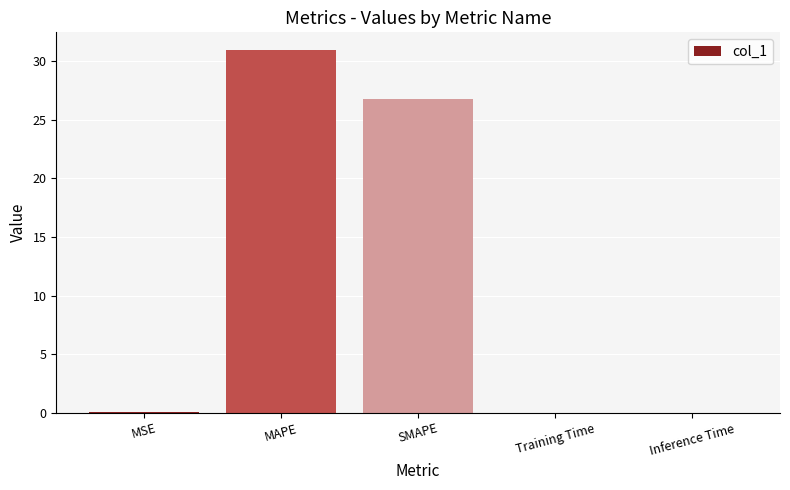

What value does the data have at MAPE?

30.9